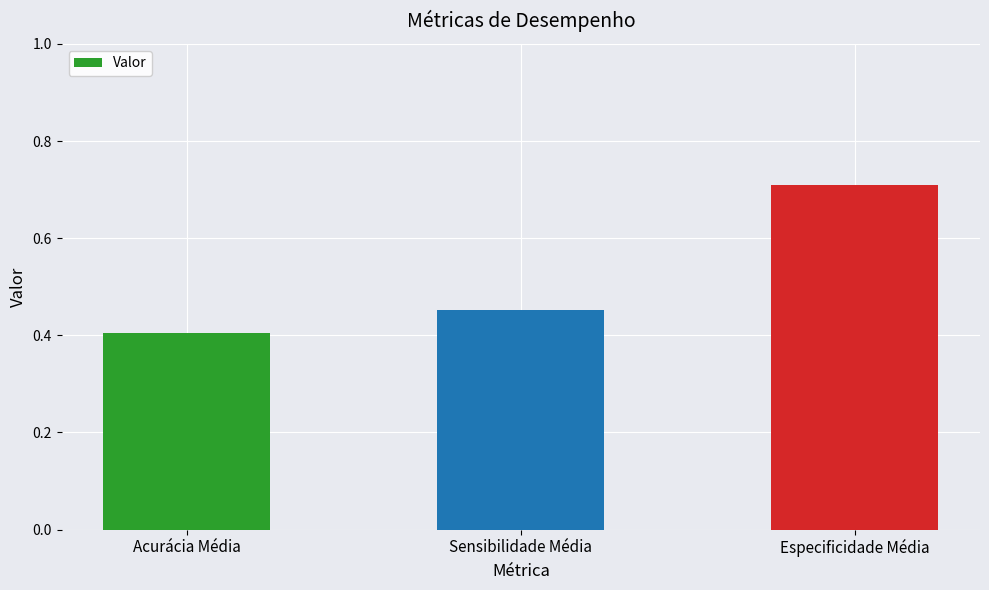

What is the label of the 2nd bar from the left?

Sensibilidade Média